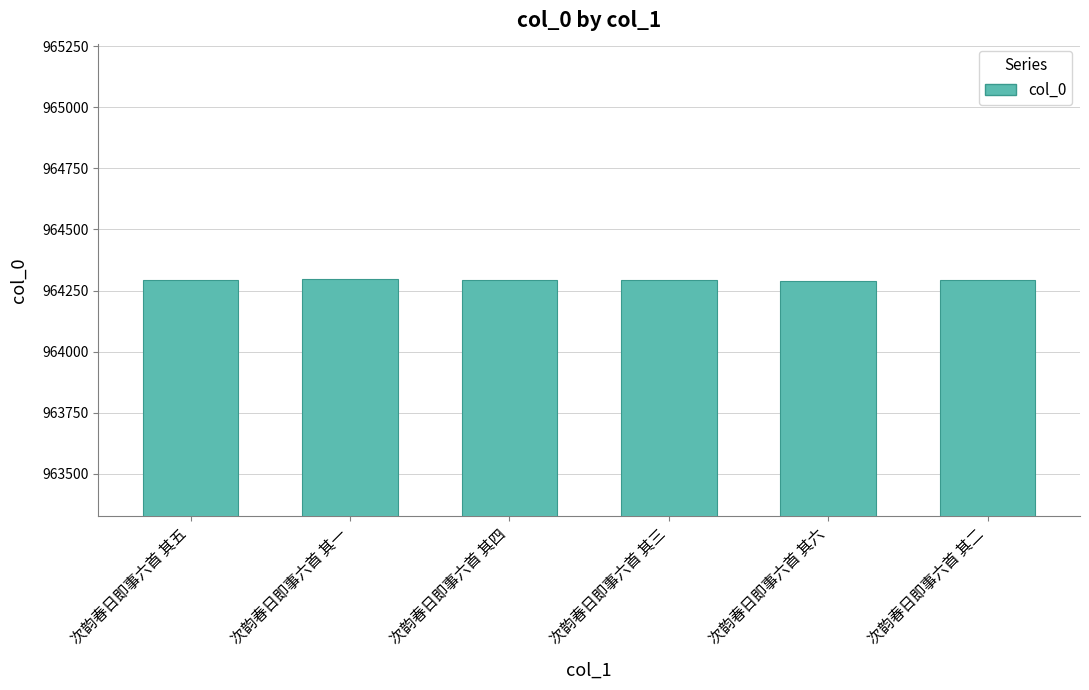

What is the approximate value at 次韵春日即事六首 其四?

964293